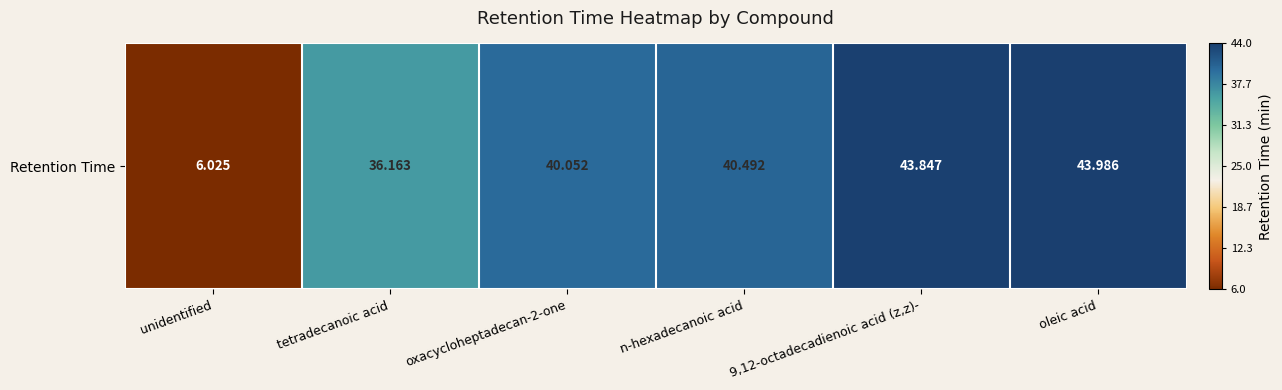

How many data points are less than 40?

2